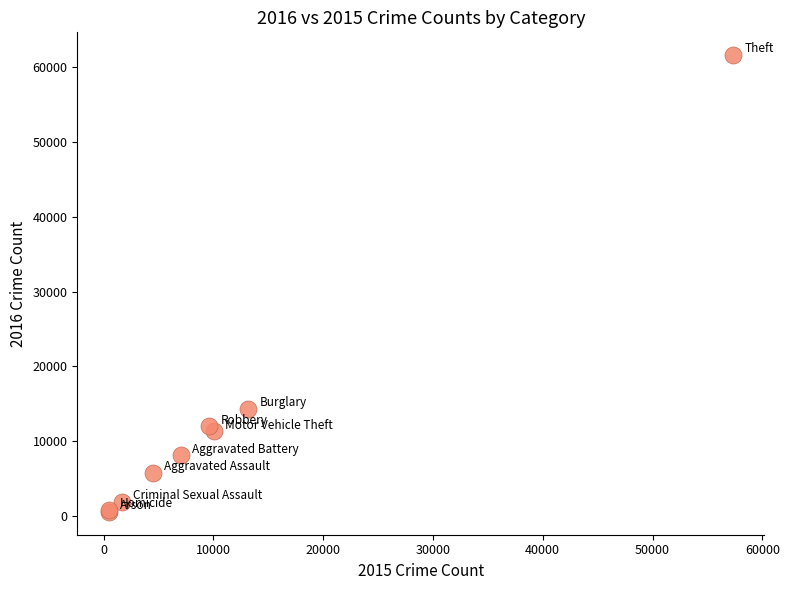

What Y value in the scatter plot is closest to 31069?

14289